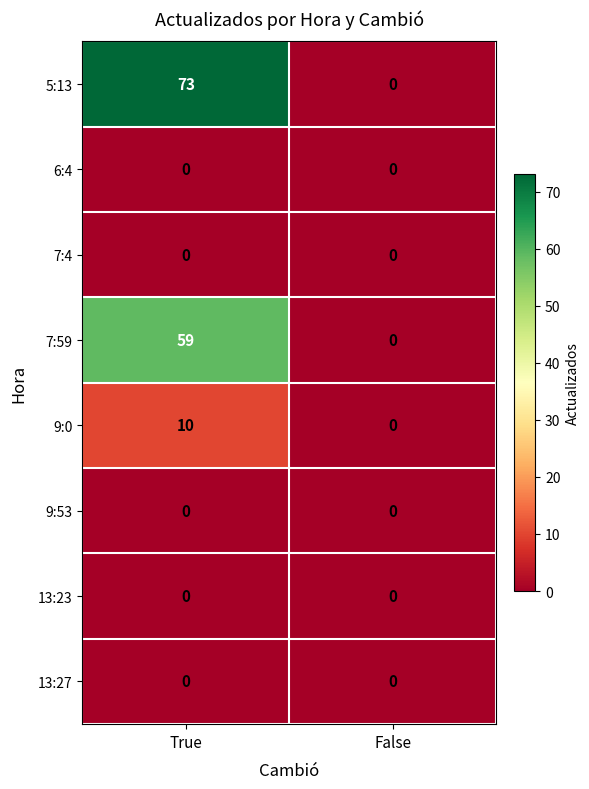

Which series has the widest spread of values?

5:13